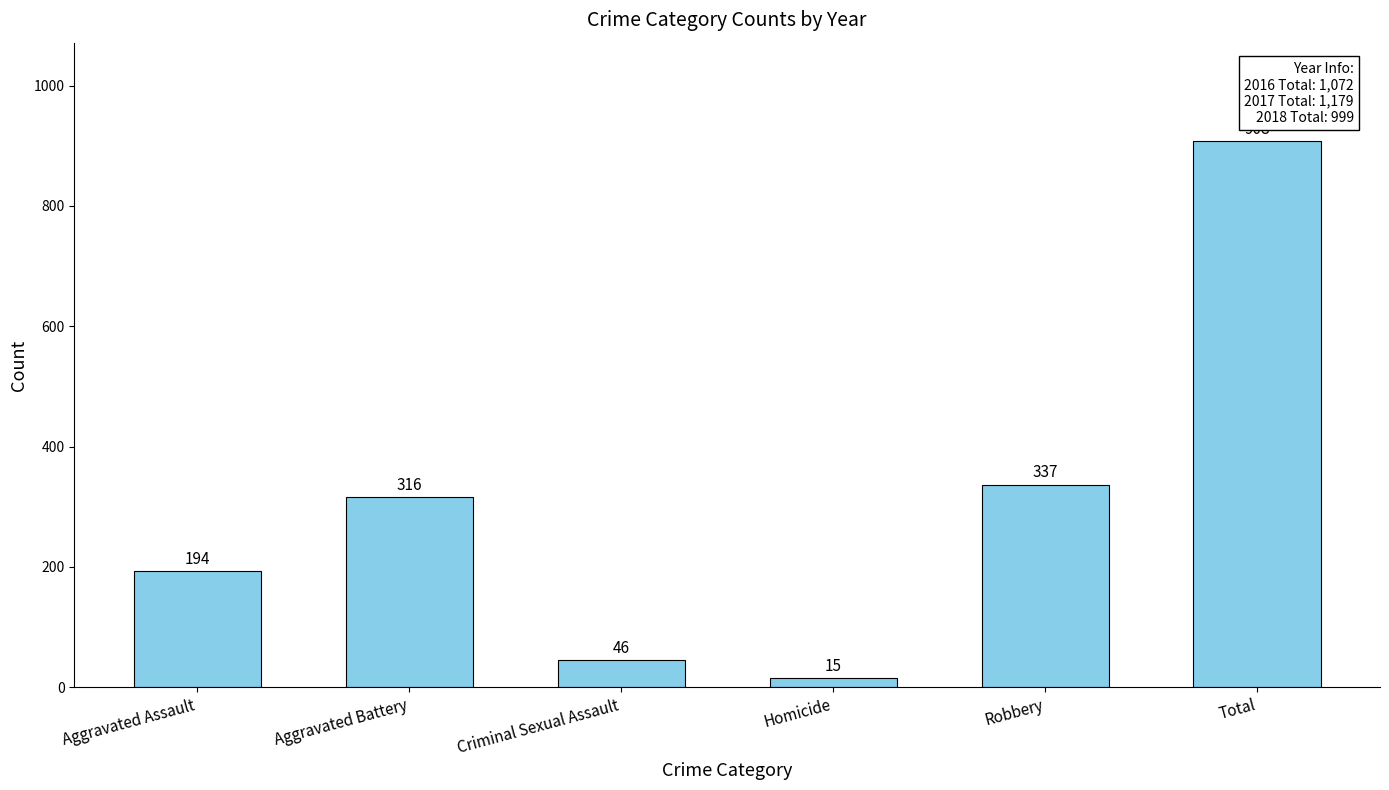

What is the maximum value shown in the chart?

908